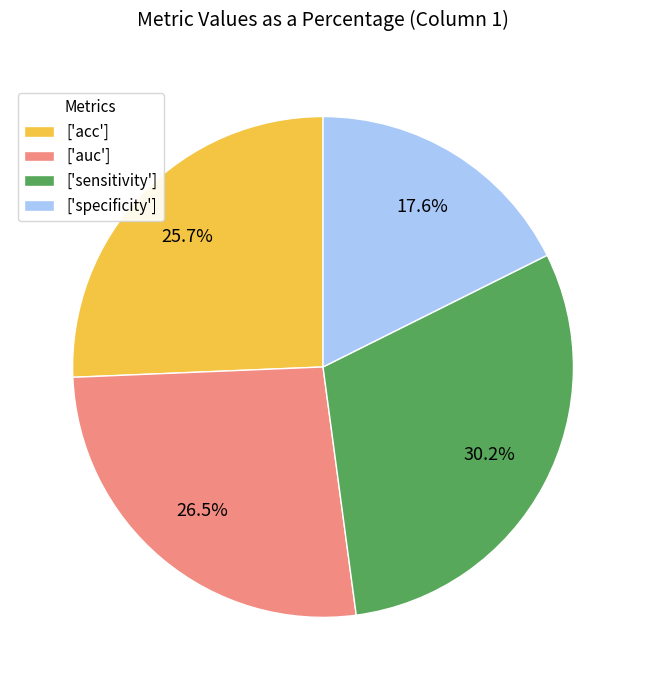

Which slice is the largest?

['sensitivity']